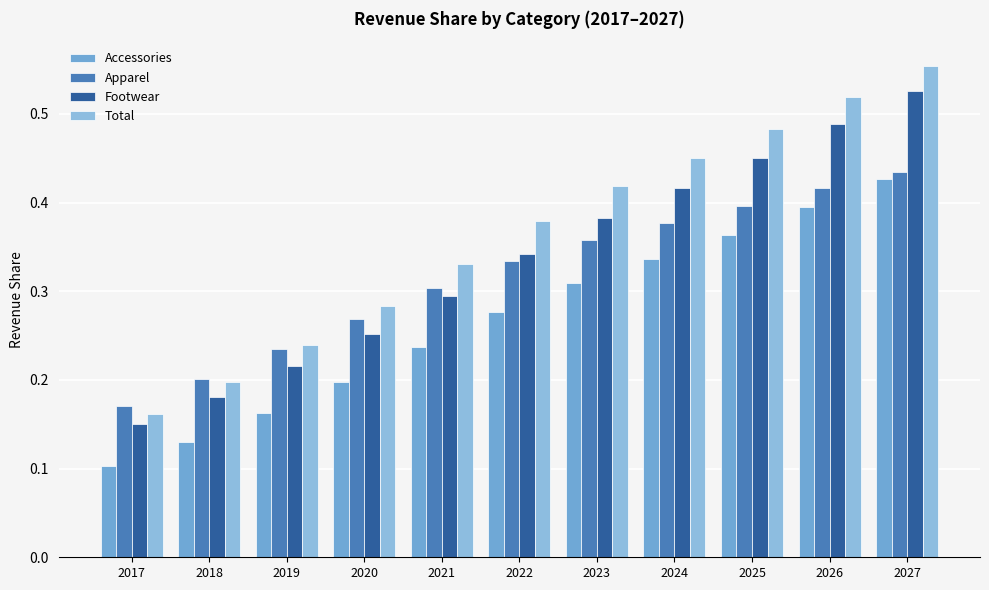

What is the average value of the Footwear series?

0.3